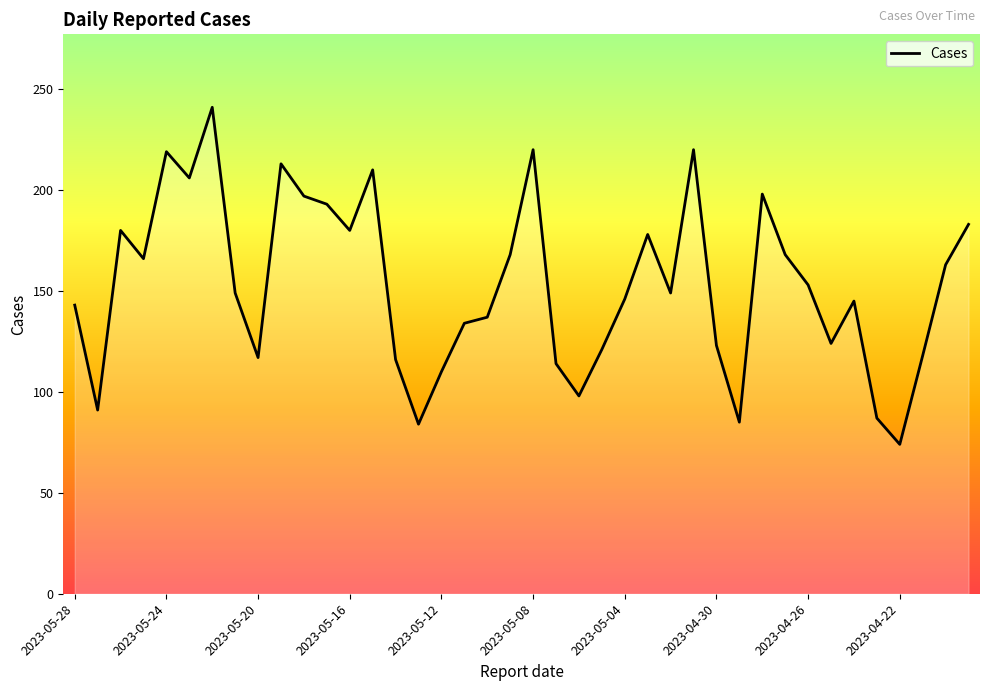

What is the minimum value shown in the chart?

74